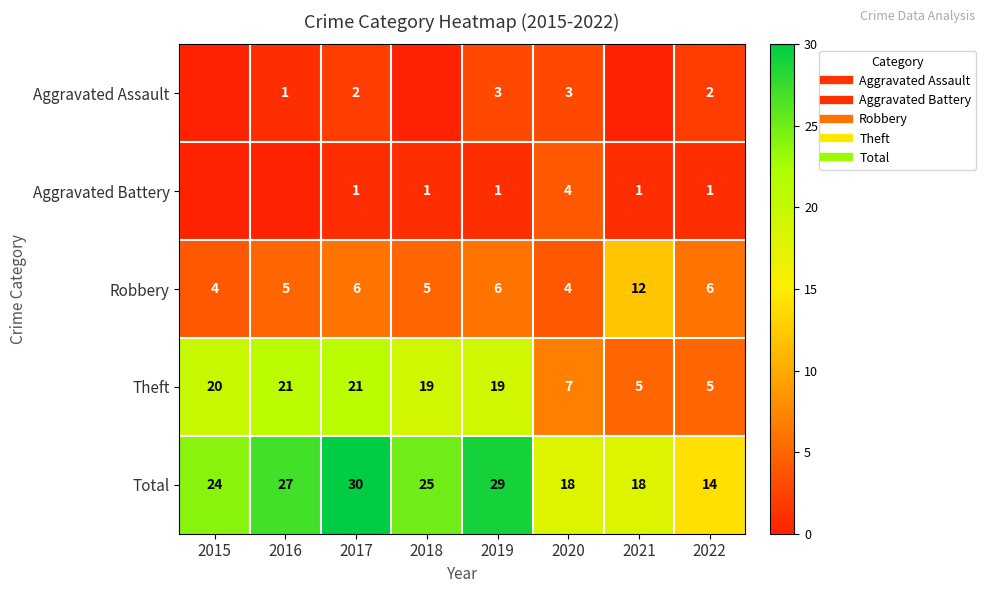

What value does the Total series have at 2017, to the nearest 10?

30